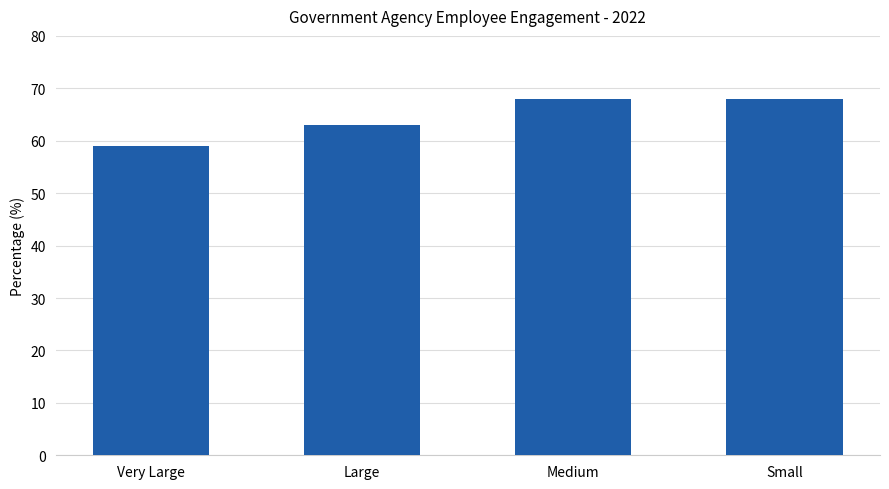

Reading left to right, transcribe all the data shown in this chart.

Very Large=59	Large=63	Medium=68	Small=68